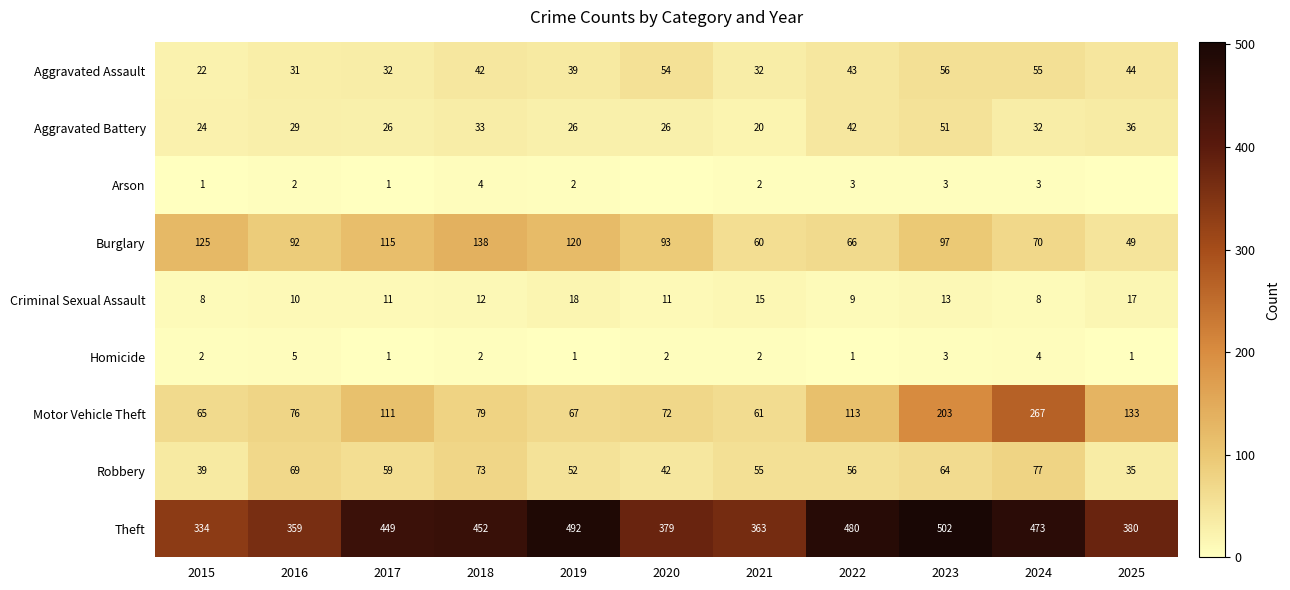

Rank the categories by Motor Vehicle Theft value from highest to lowest.

2024, 2023, 2025, 2022, 2017, 2018, 2016, 2020, 2019, 2015, 2021